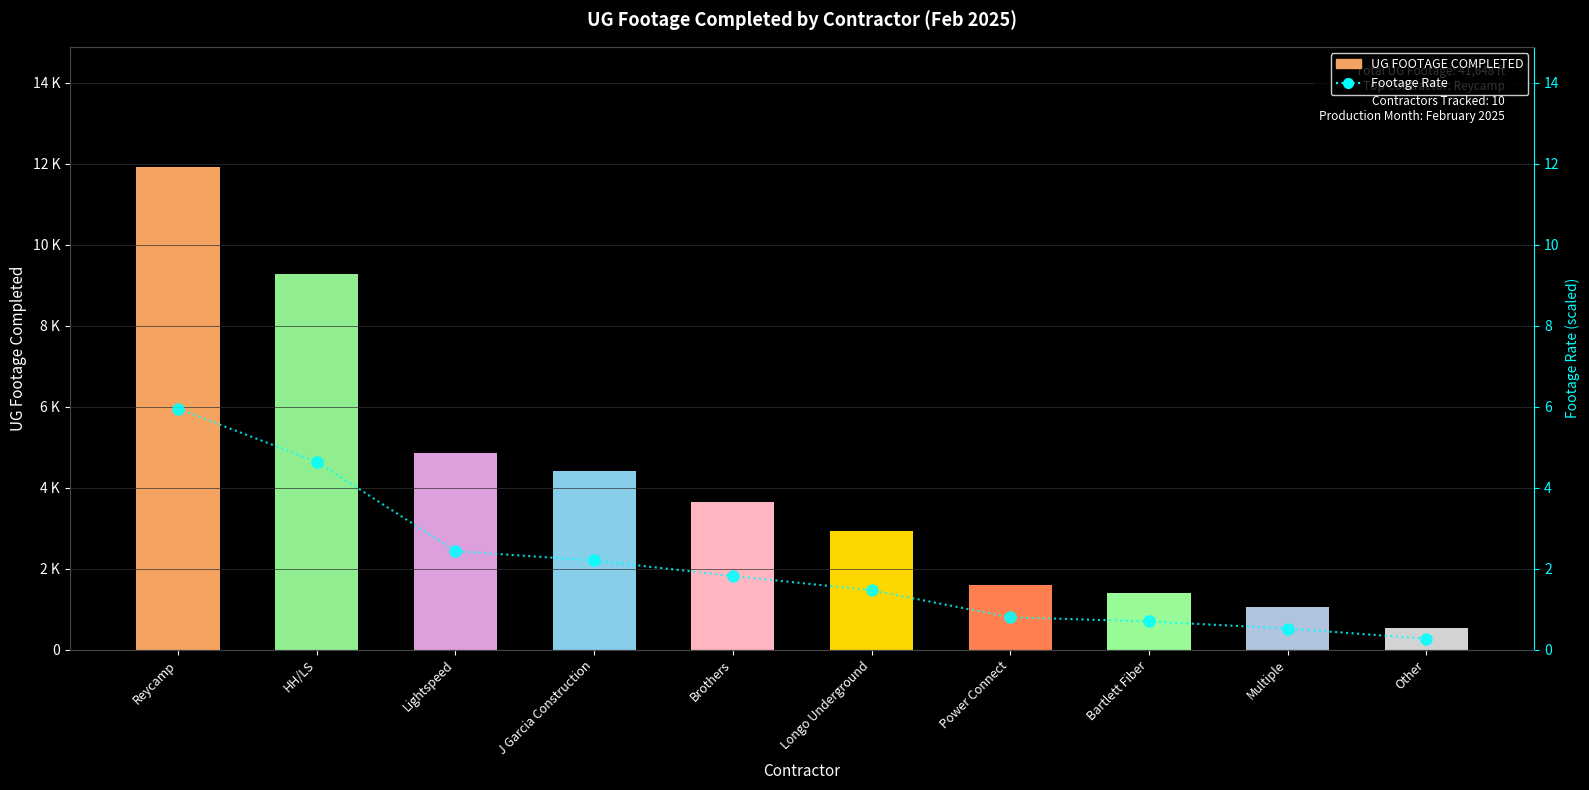

The value of Footage Rate at Multiple is 0.5. True or false?

True